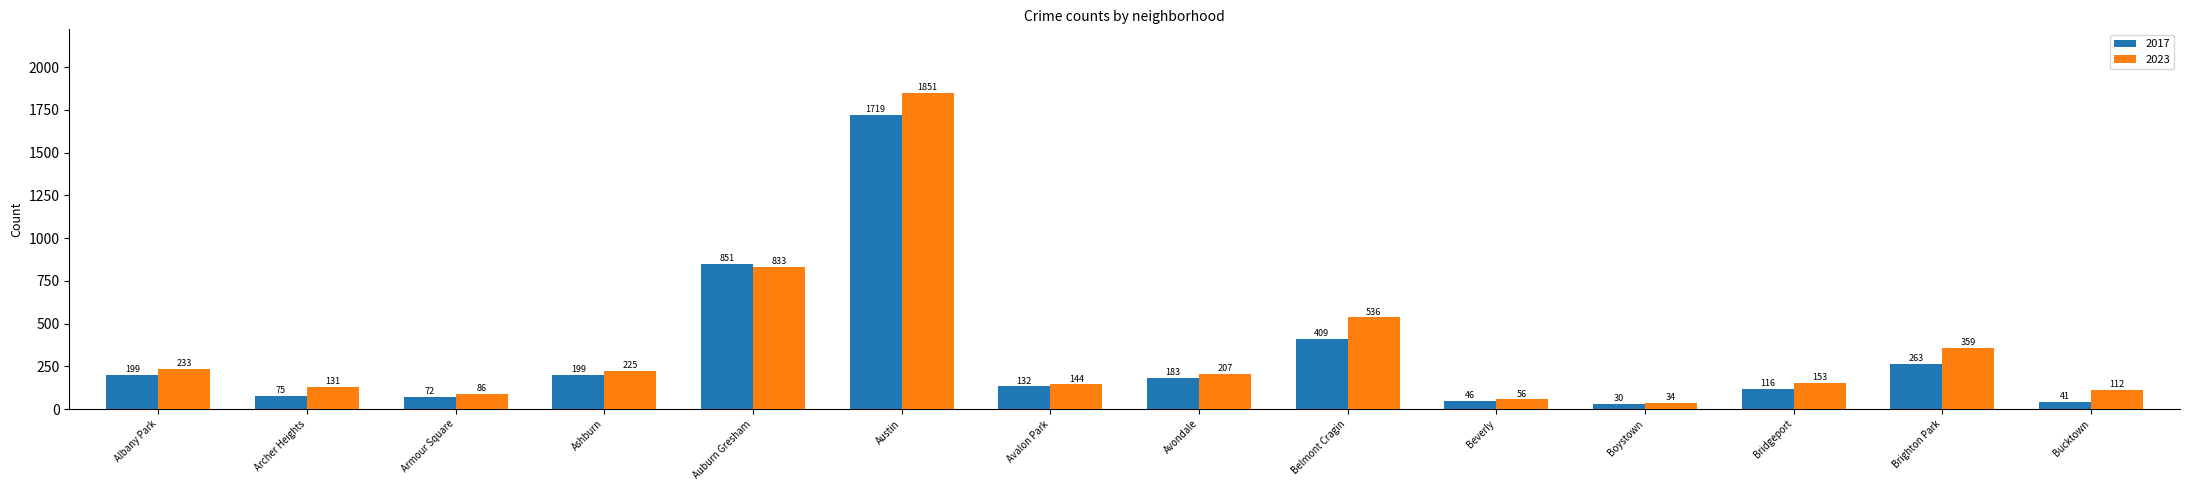

Which series has the largest total across all categories?

2023